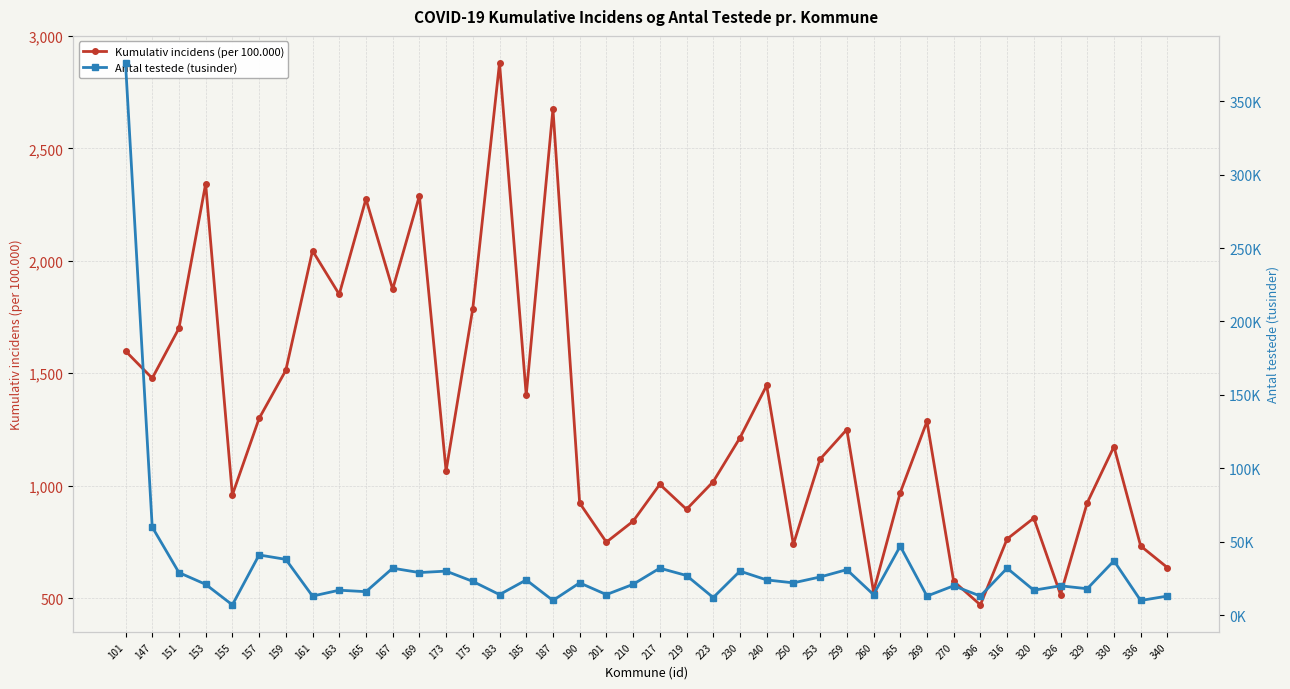

Does the chart display data point markers on the line(s)?

Yes